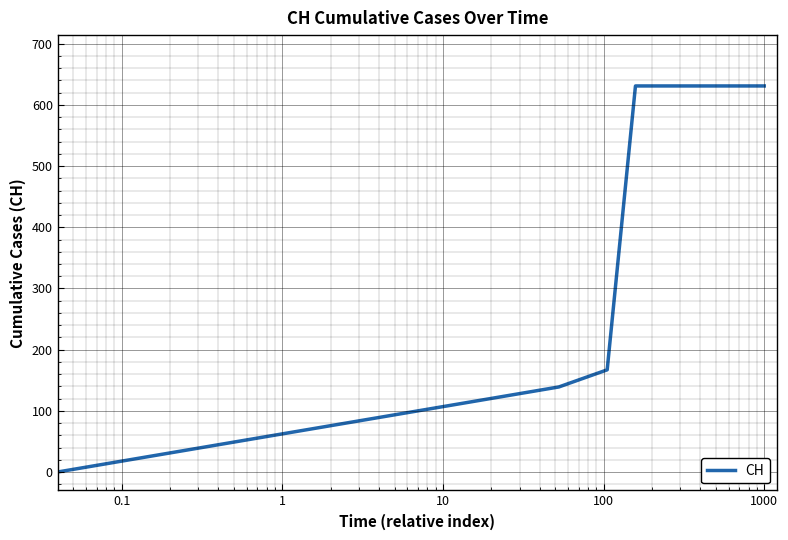

How many values are below 631?

3